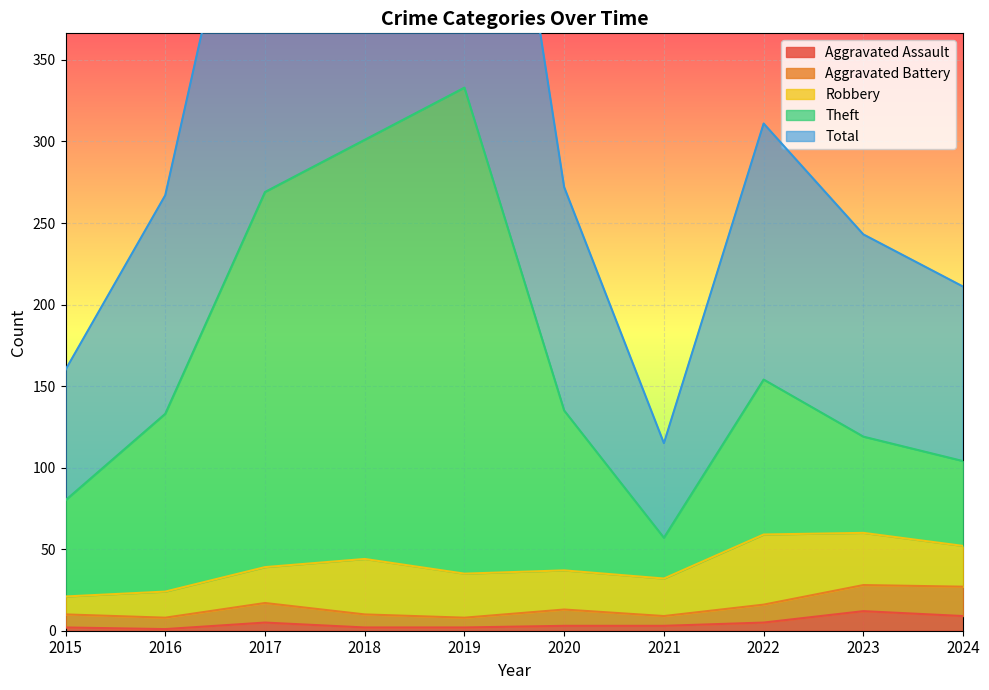

True or false: Aggravated Battery and Total intersect in this chart.

False